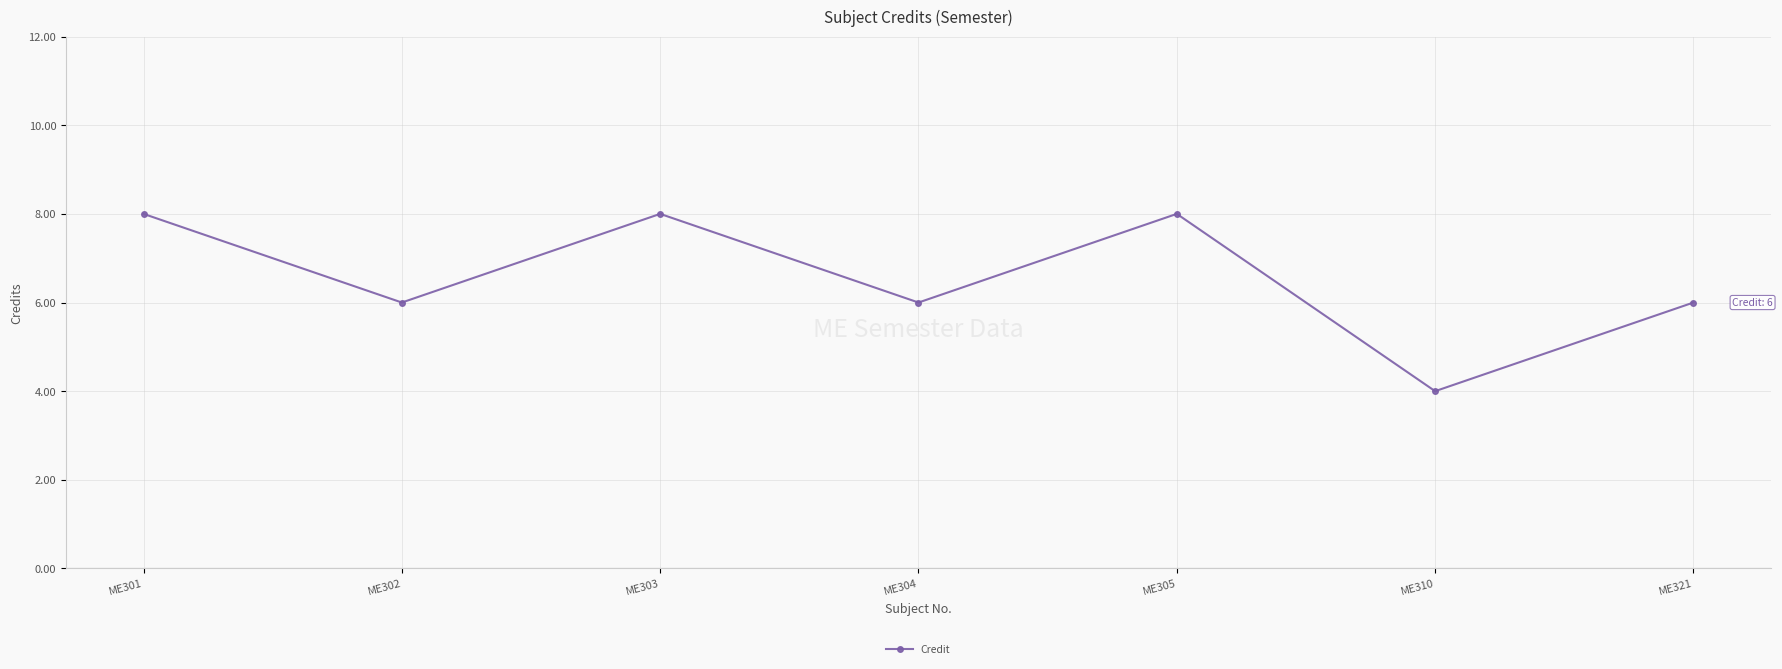

How many lines are shown in the chart?

1